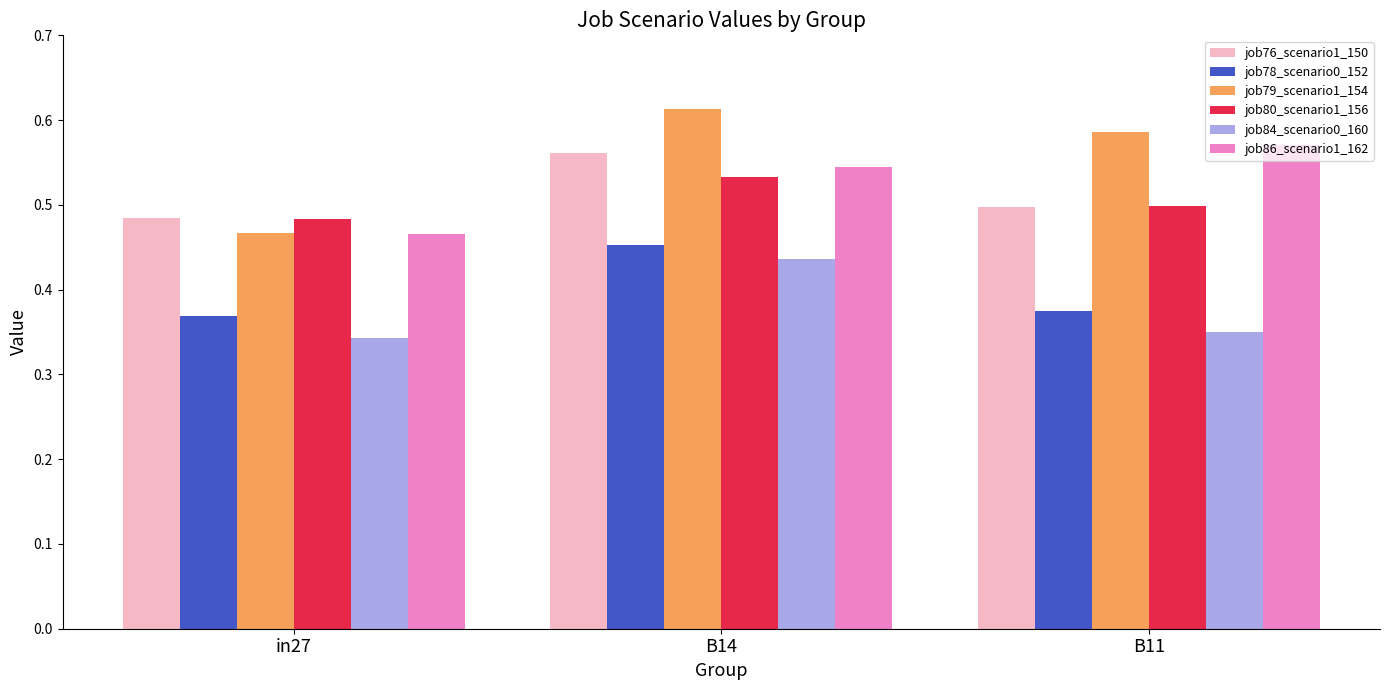

At which category is the sum across all series the highest?

B14